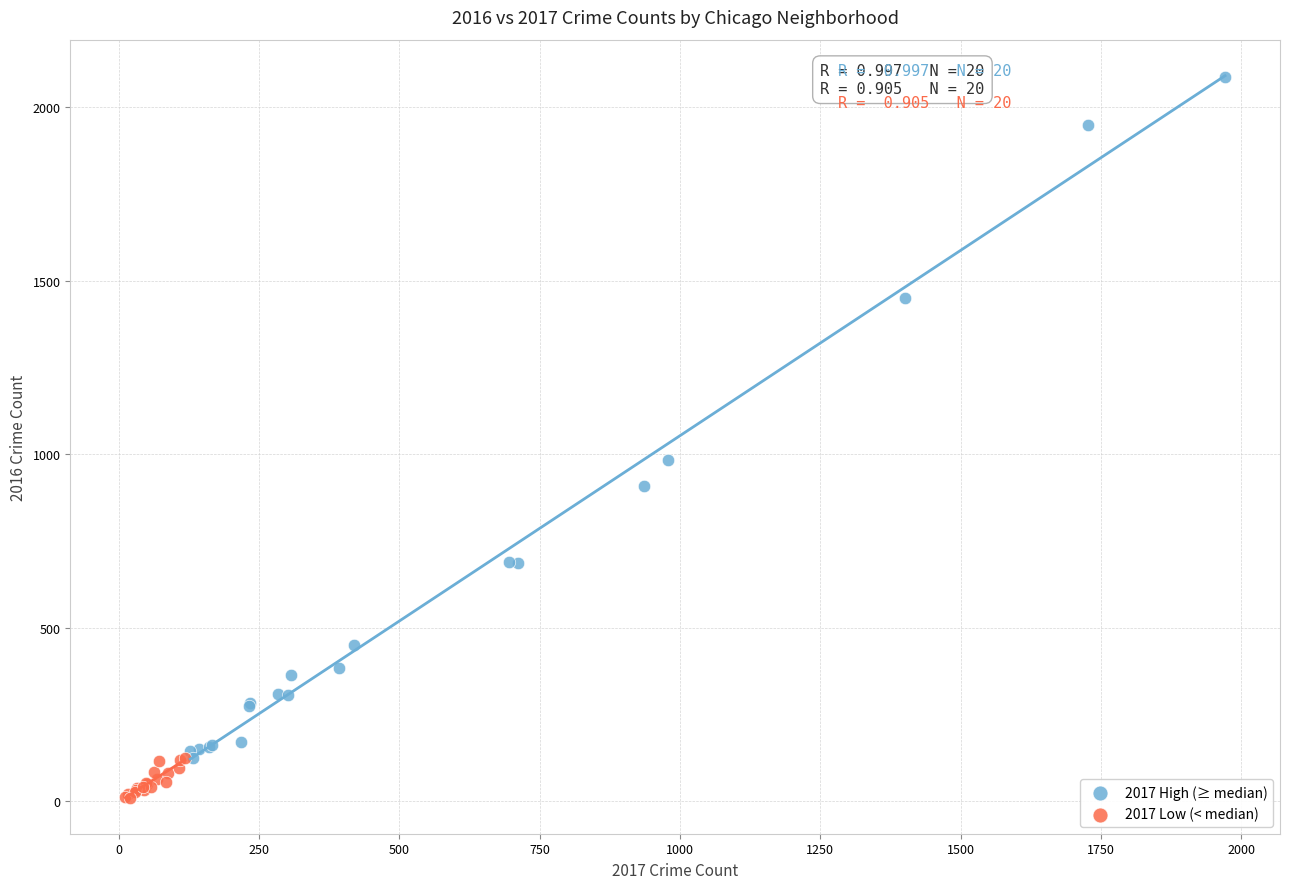

Which series contains the lowest Y value?

2017 Low (< median)